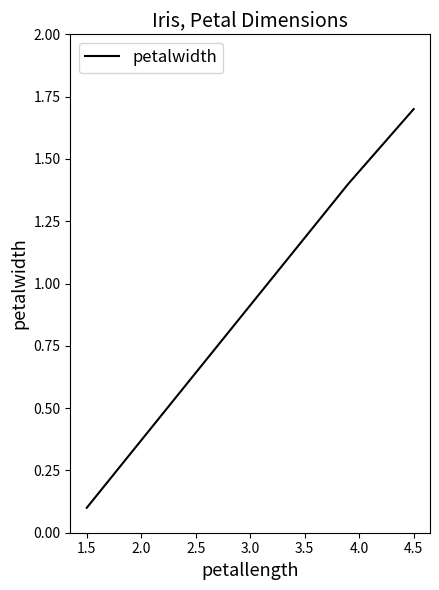

What is the sum of all values?

3.2